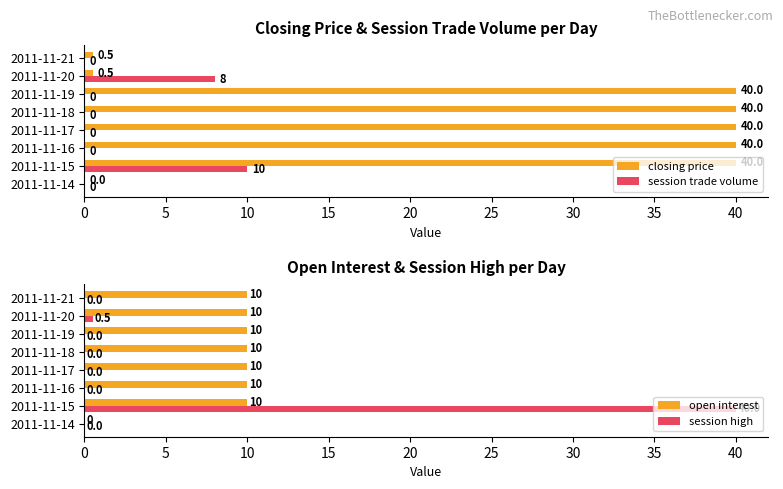

Which series has the largest total across all categories?

closing price